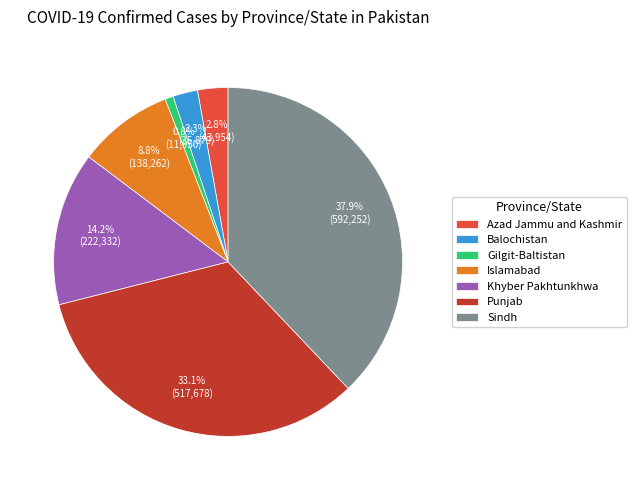

To the nearest percent, what percentage of the pie is Sindh?

38%